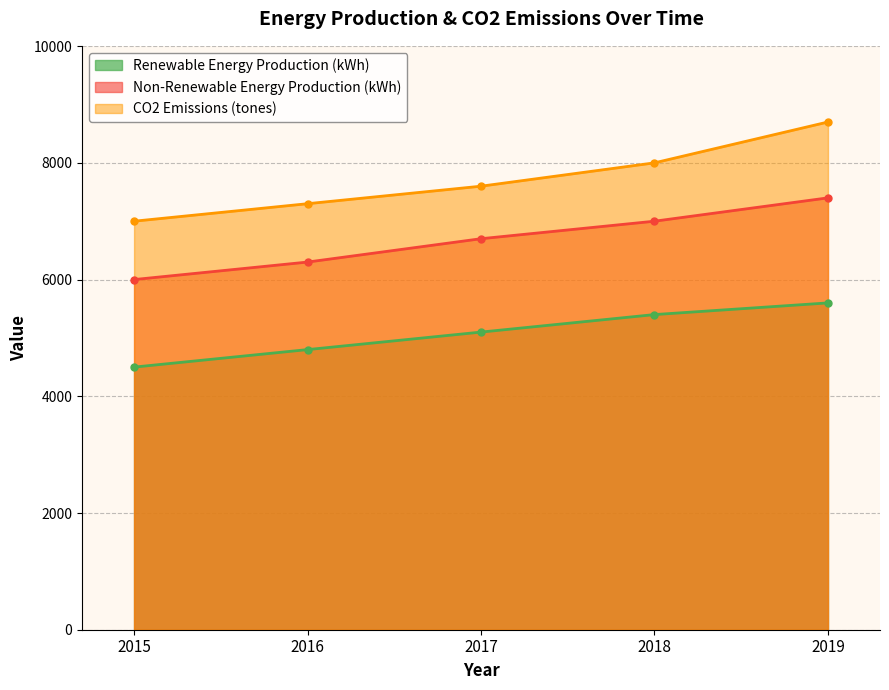

True or false: CO2 Emissions (tones) and Renewable Energy Production (kWh) cross at least once.

False